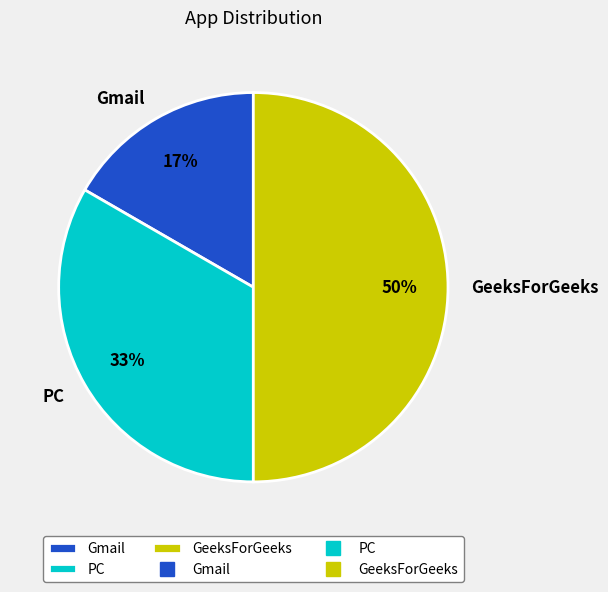

The Gmail slice represents 17% of the pie. True or false?

True